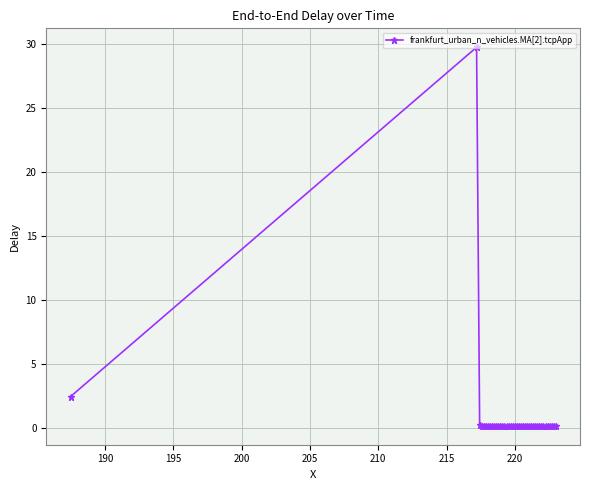

What is the difference between the maximum and minimum values?

29.6